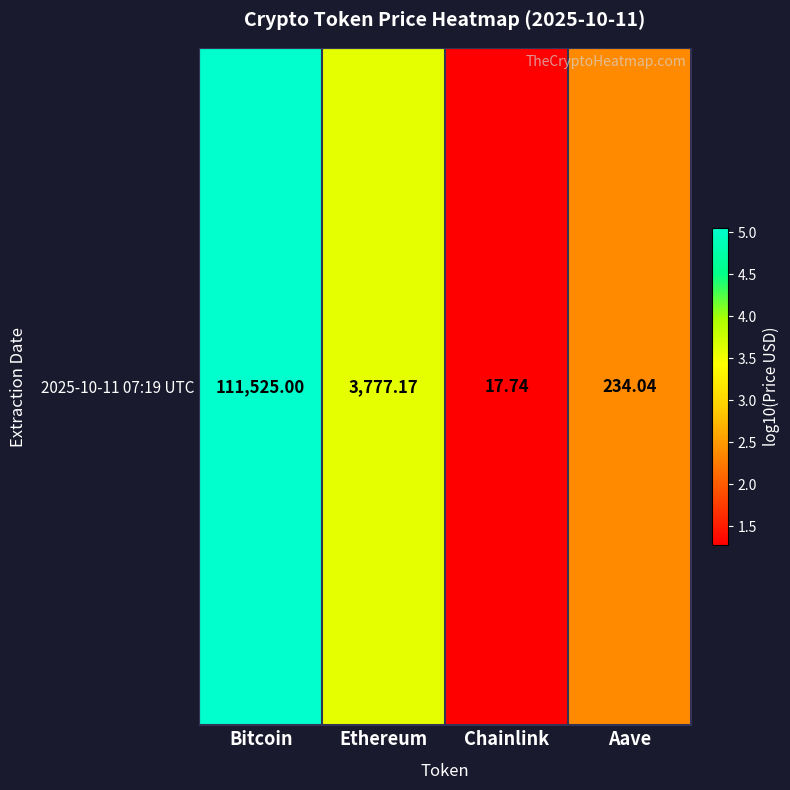

Reading right to left, what are all the values shown in this chart?

Aave=2.4	Chainlink=1.3	Ethereum=3.6	Bitcoin=5.0